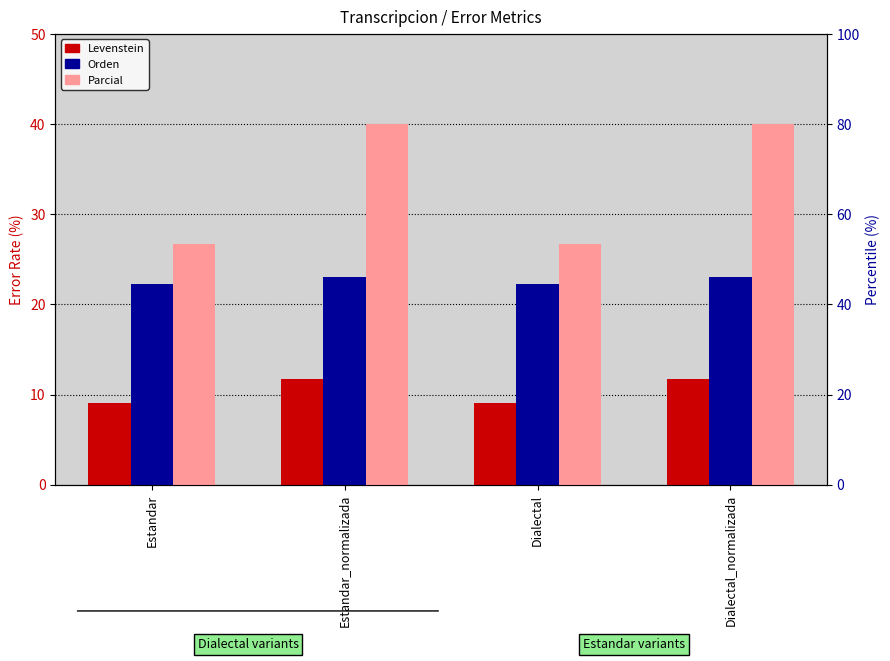

How many groups of bars are there?

4